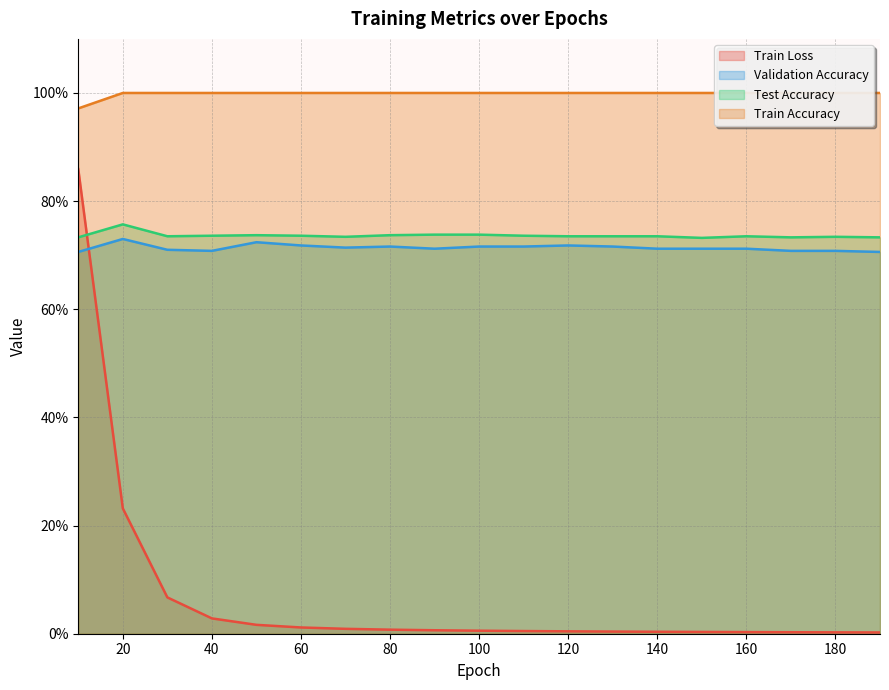

True or false: Train Loss and Test Accuracy cross at least once.

True